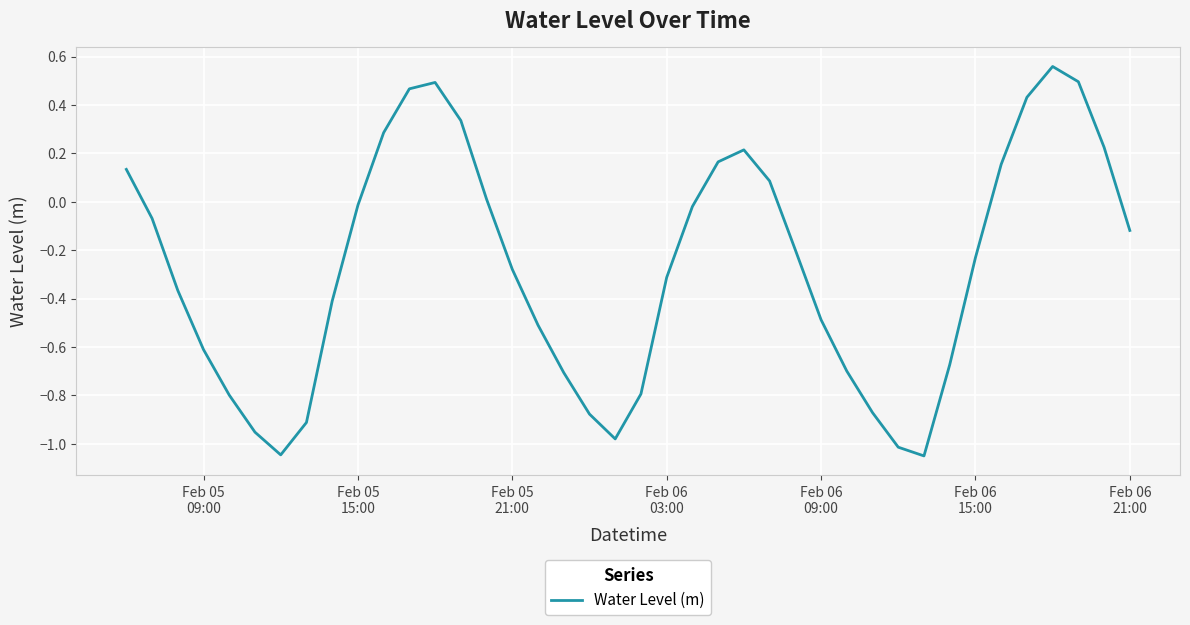

What is the difference between the maximum and minimum values?

1.6